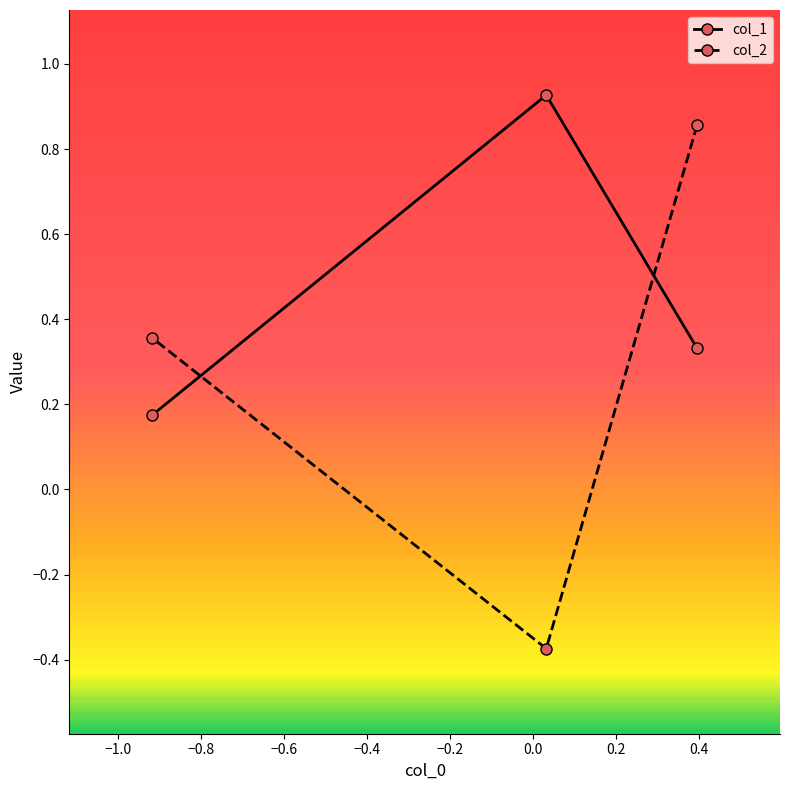

Which series has the largest total across all categories?

col_1